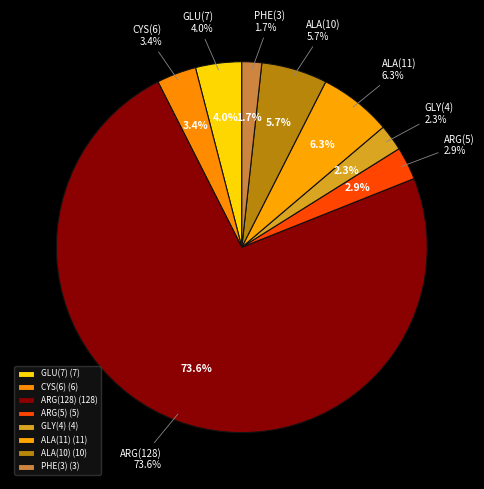

Does ARG(128) account for over 50% of the chart?

Yes